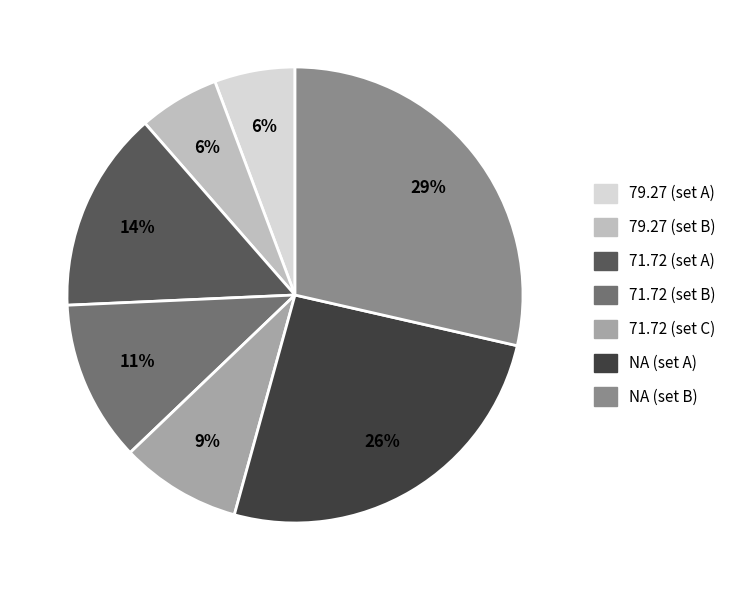

Is there a majority slice in this chart?

No